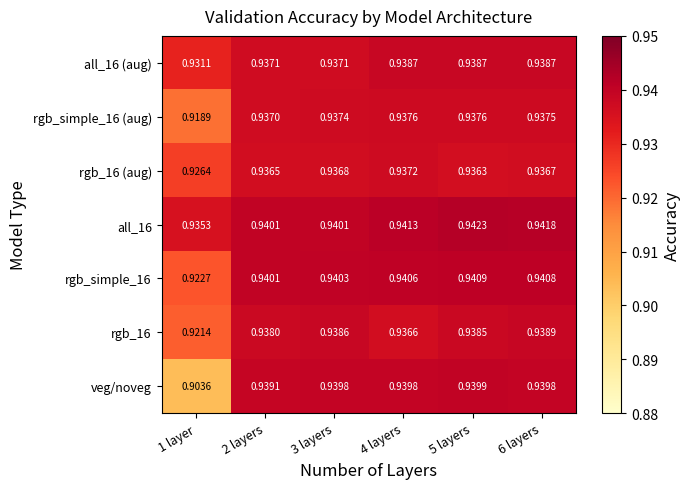

Which series has the largest range (max minus min)?

veg/noveg